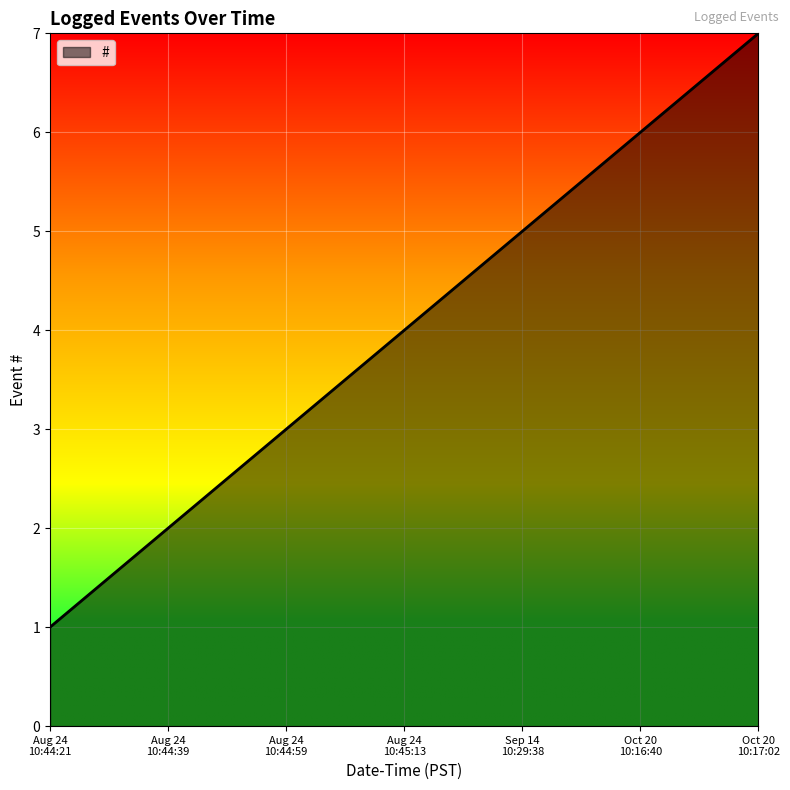

What is the greatest value displayed?

7